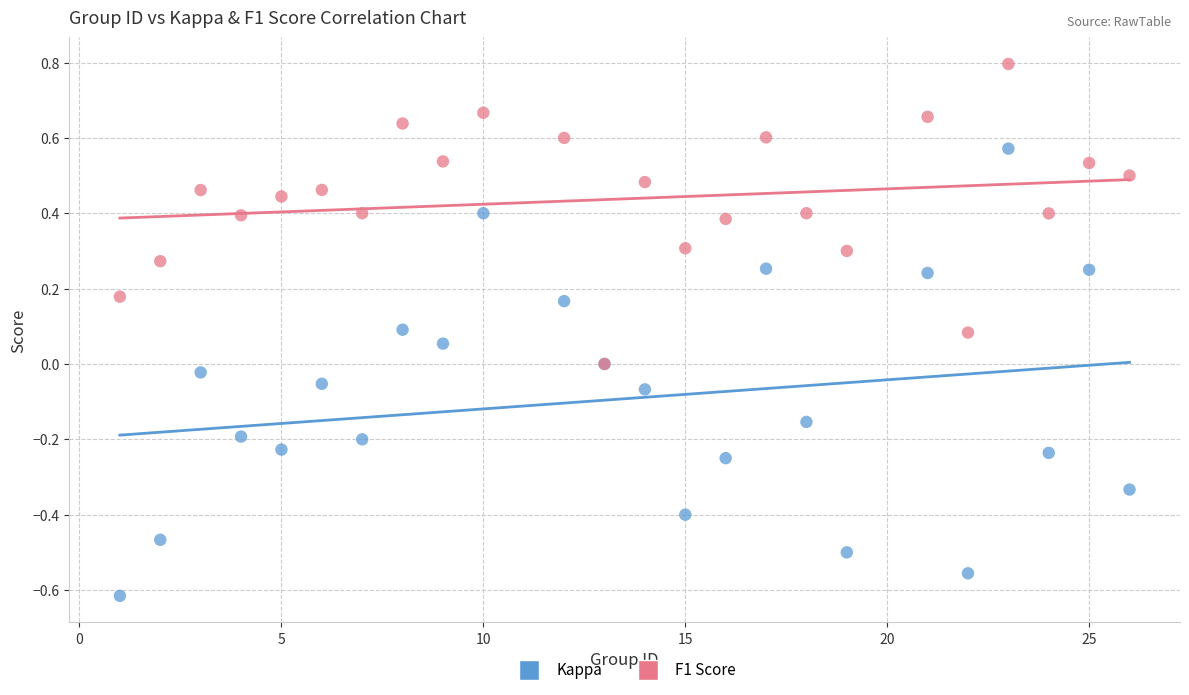

What are all the series names shown in the legend?

Kappa, F1 Score